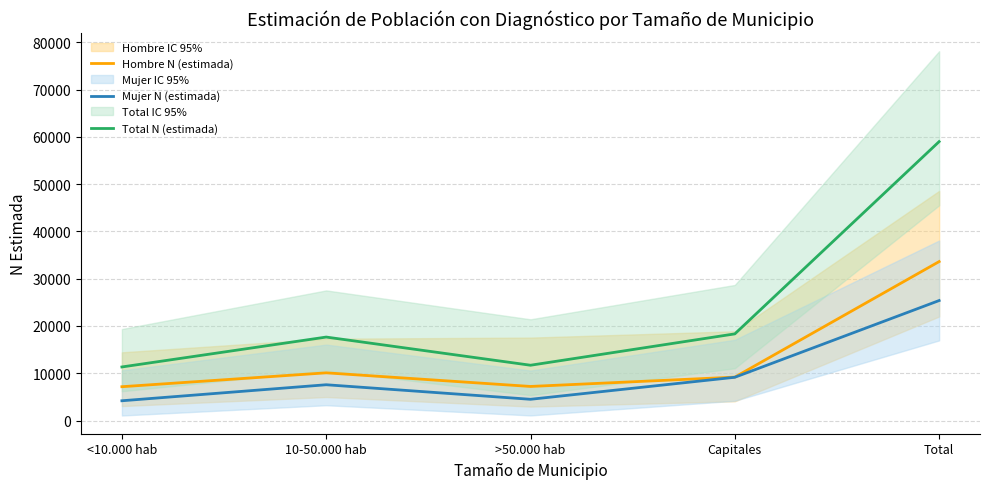

What is the sum of the Mujer N (estimada) values at Capitales and >50.000 hab?

13636